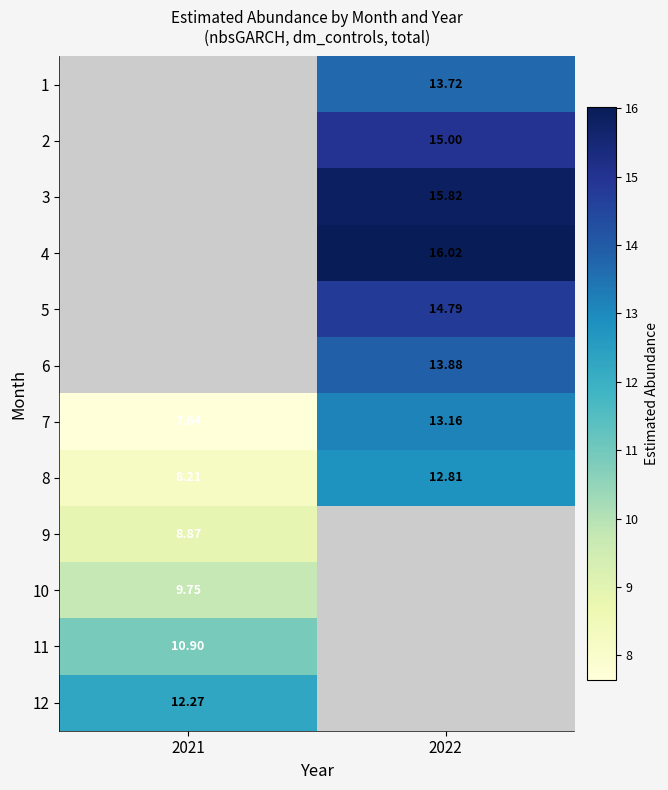

What is the sum of the 8 values at 2022 and 2021?

21.0